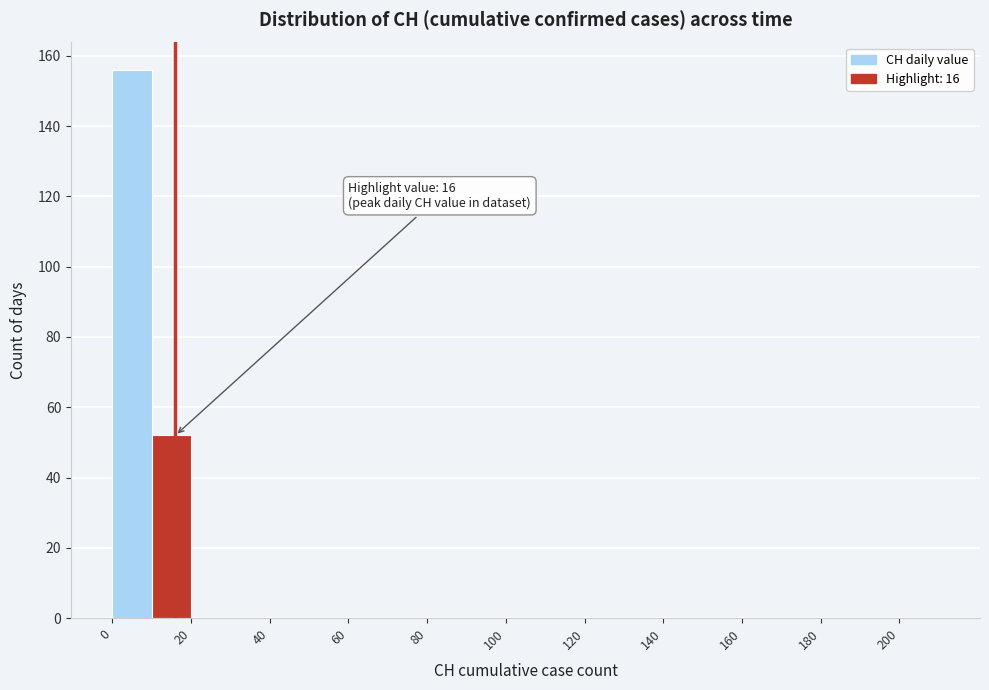

Over which range of the x-axis is the bar tallest?

0 to 10